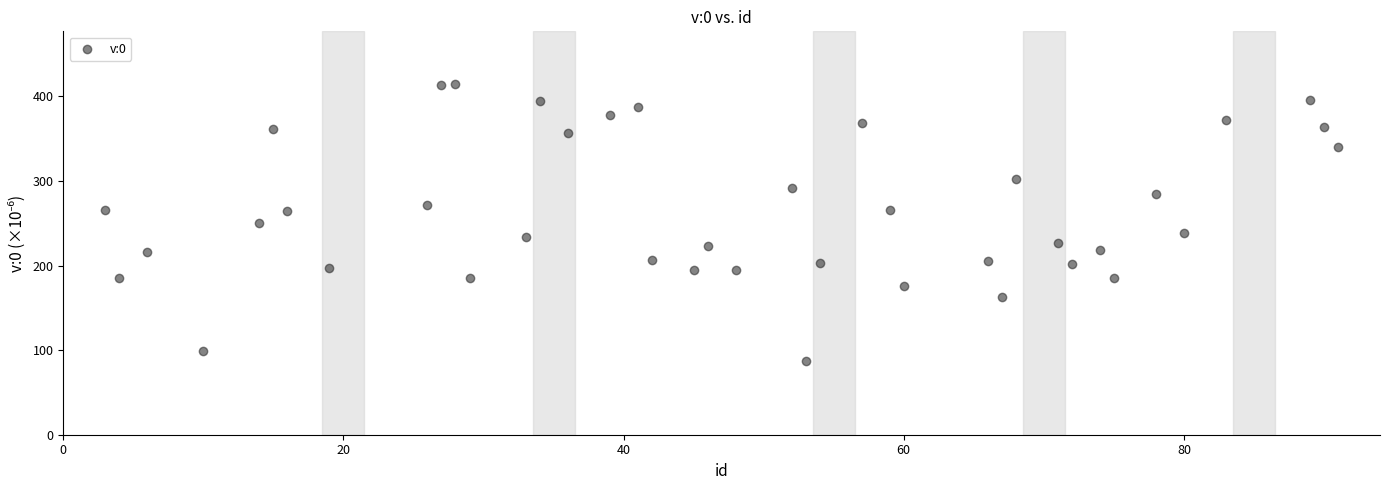

What is the range of X values (max minus min)?

88.0